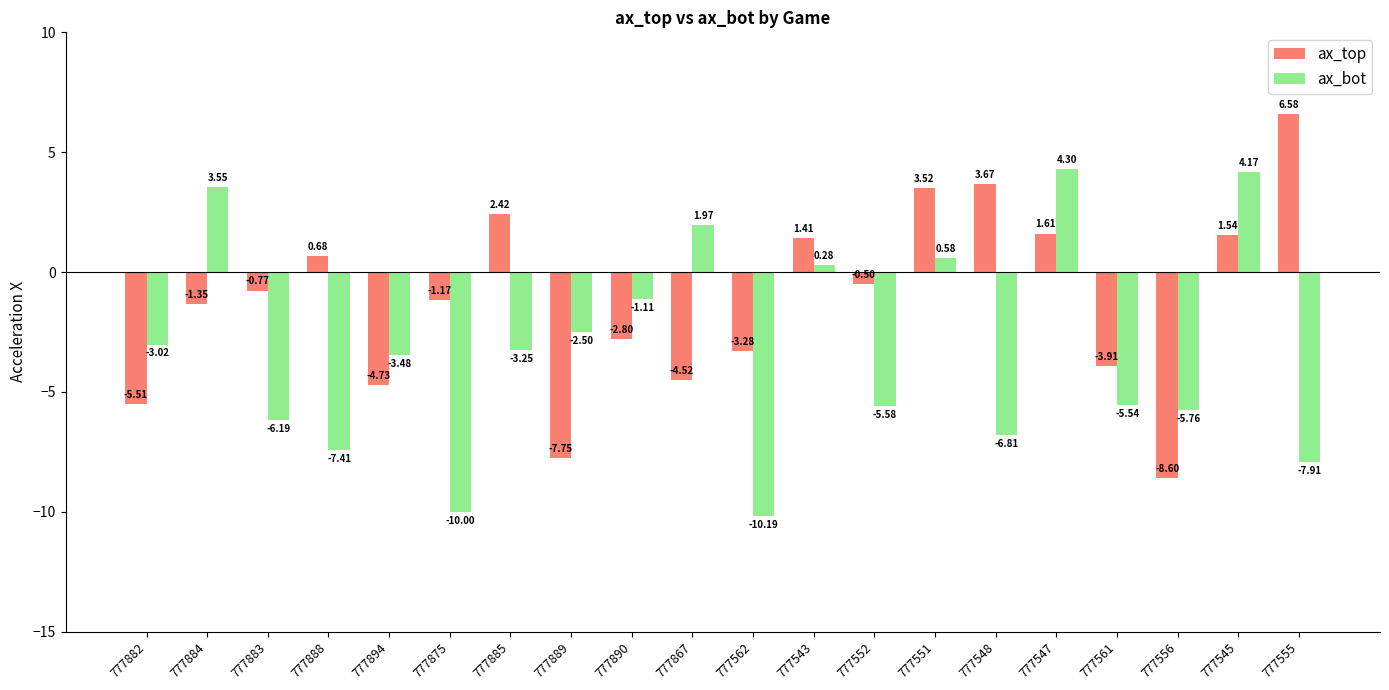

Which series changed the most between 777884 and 777888?

ax_bot